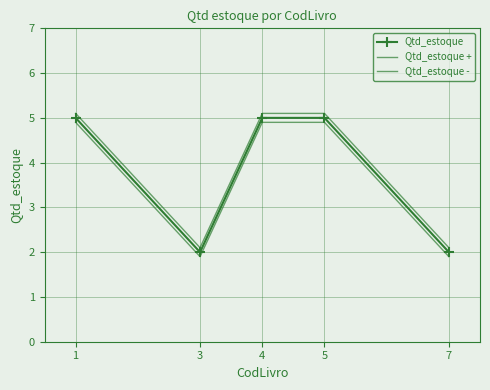

What is the maximum value shown in the chart?

5.1